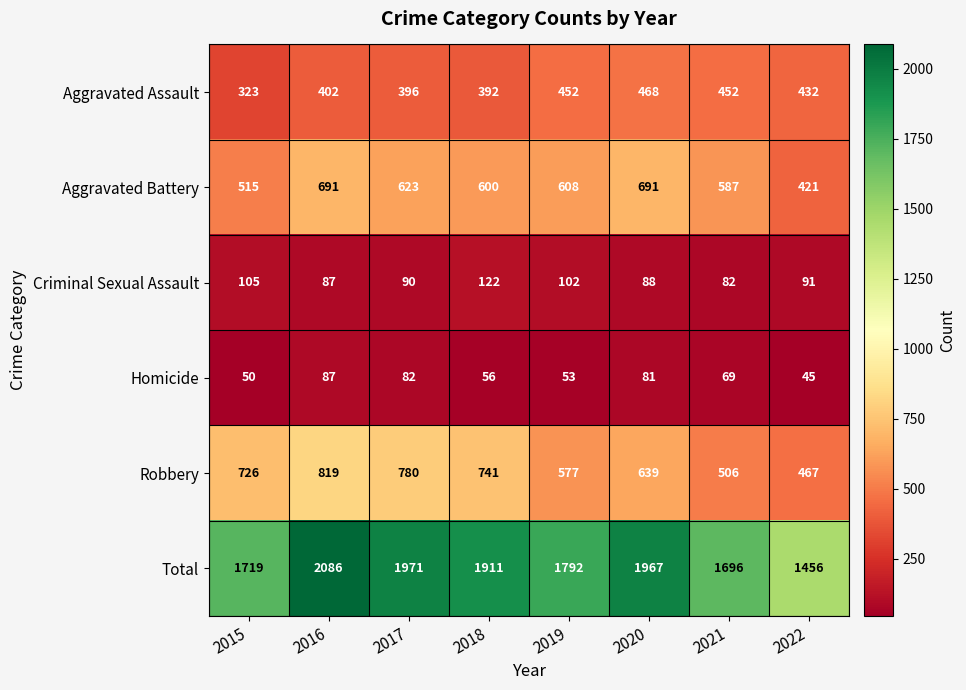

Which series has the largest total across all categories?

Total